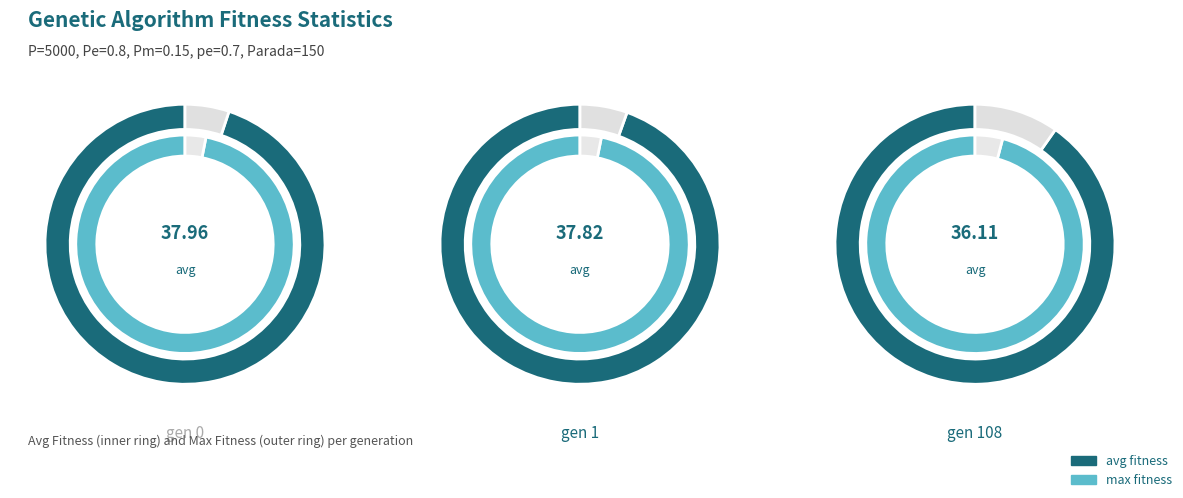

Which series has the widest spread of values?

avg